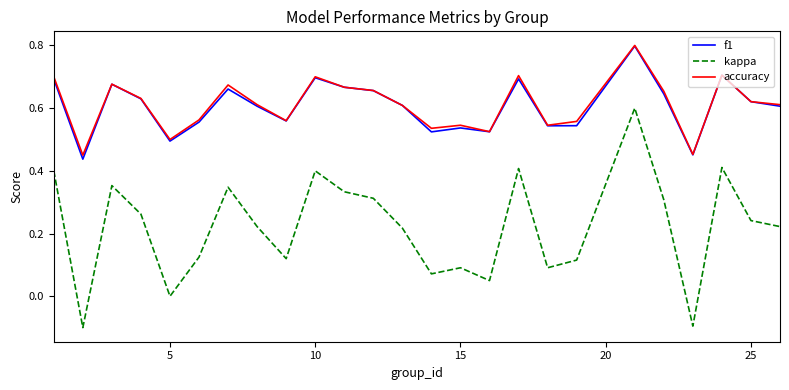

What is the maximum value for accuracy?

0.8